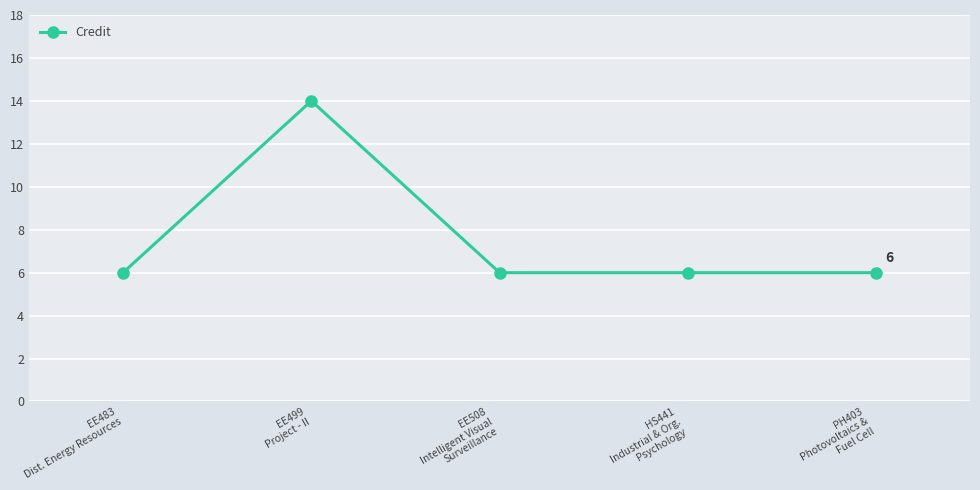

Is it true that the value at EE499
Project - II is 24?

False